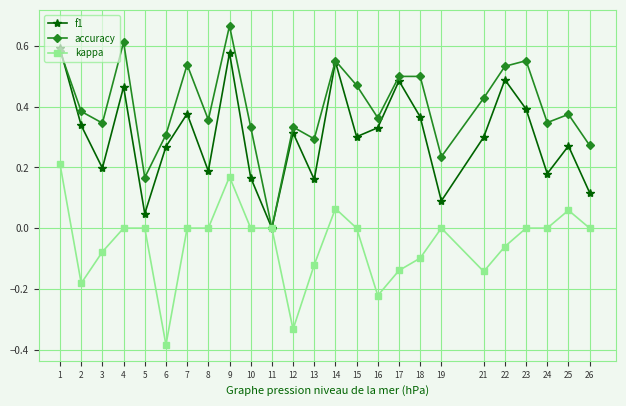

What is the sum of all kappa values?

-1.3